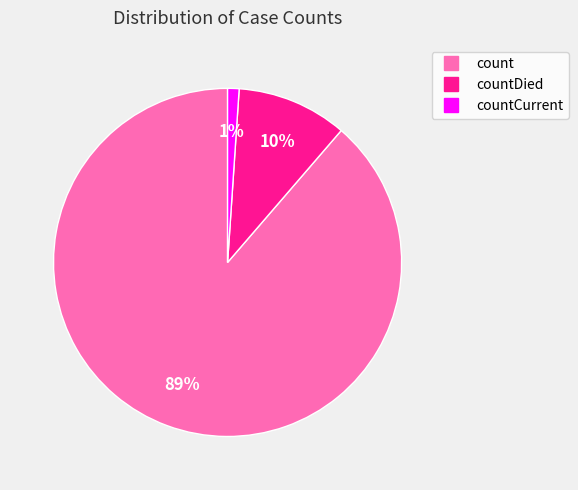

Is there any slice that represents more than half of the pie?

Yes